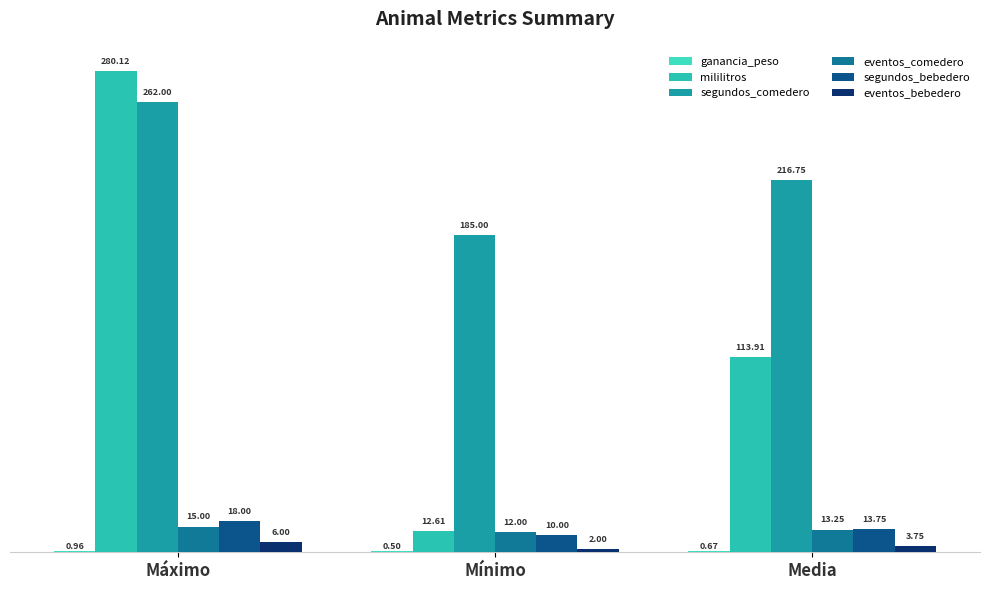

At which label does mililitros first exceed 113?

Máximo